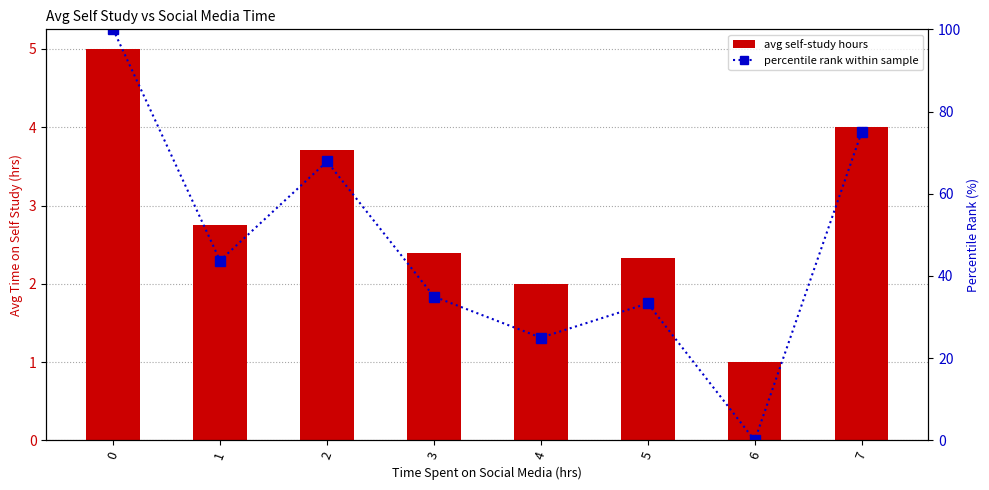

Which series has the largest total across all categories?

percentile rank within sample